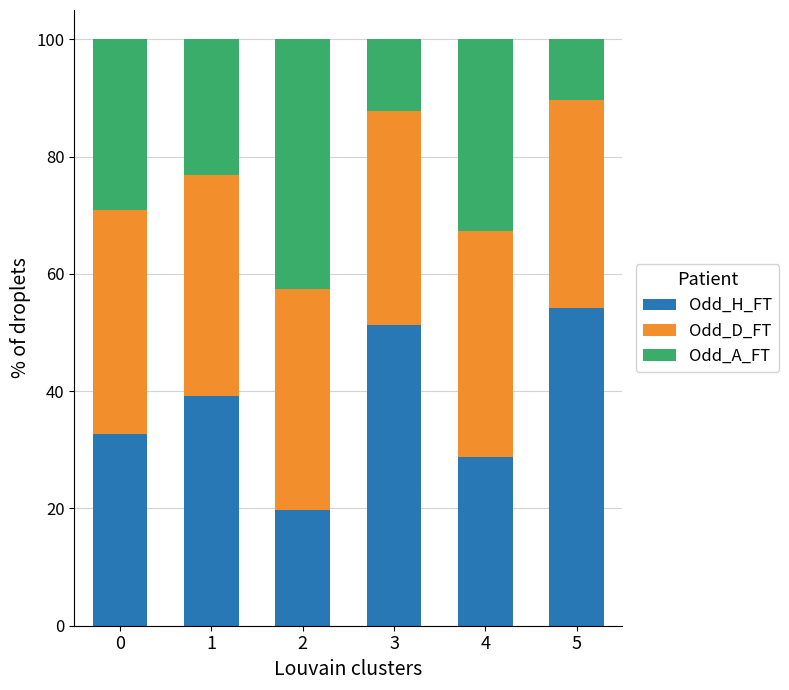

At which label does Odd_H_FT reach its peak?

5